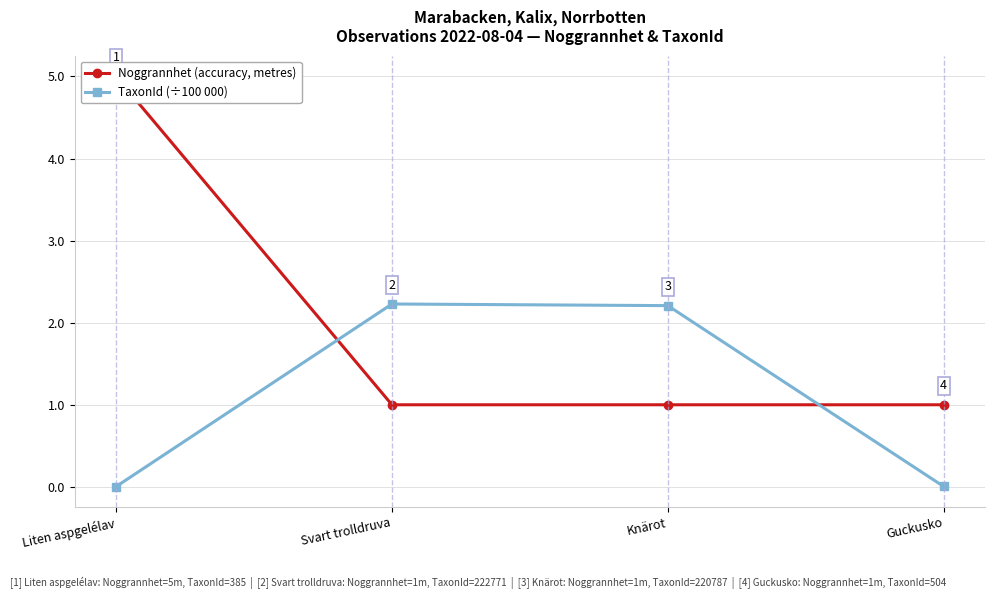

What is the maximum value for TaxonId (÷100 000)?

2.2